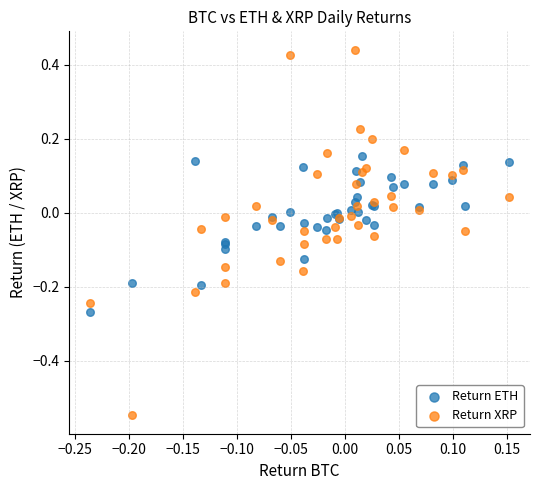

Which series reaches the minimum Y coordinate?

Return XRP